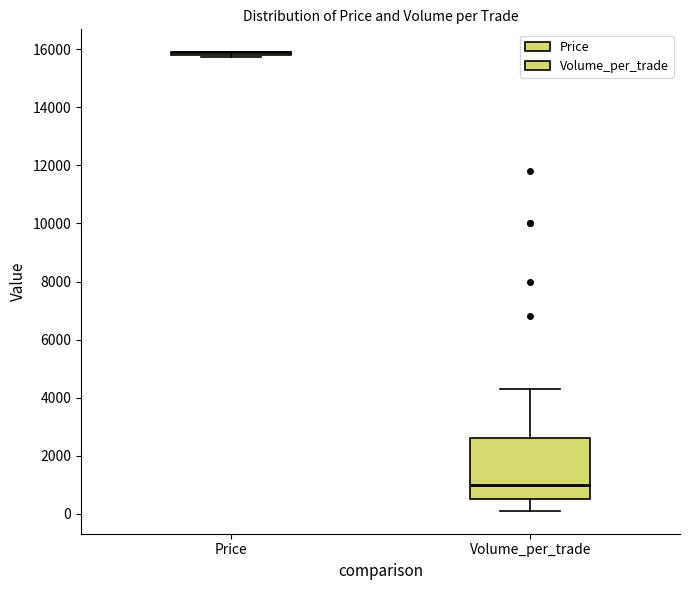

Reading left to right, transcribe this box plot: for each box, give where its median line is, the range the box spans, and where its two whiskers end, as read against the y-axis. The values are not printed on the chart, so give them approximately, as read against the axis.

Price: box collapsed to a line at 16000, whiskers 15800 to 16000
Volume_per_trade: median 1000, box 600 to 2600, whiskers 200 to 4400